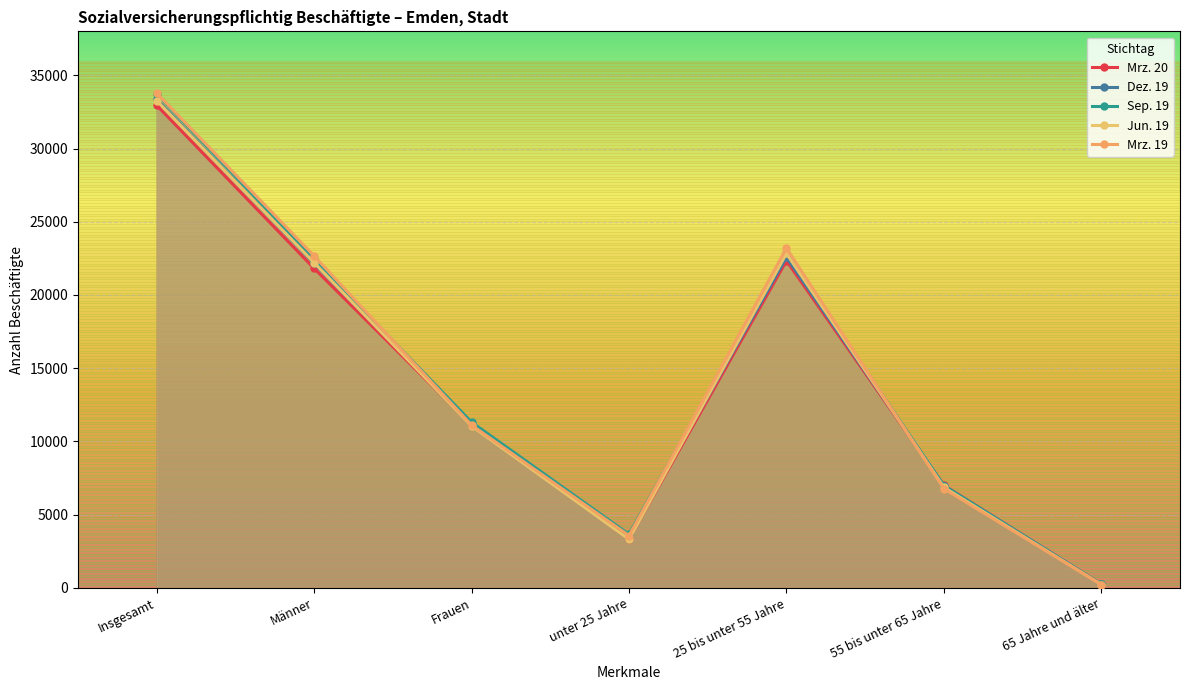

True or false: Mrz. 19 has more than 1 interior local peaks.

False